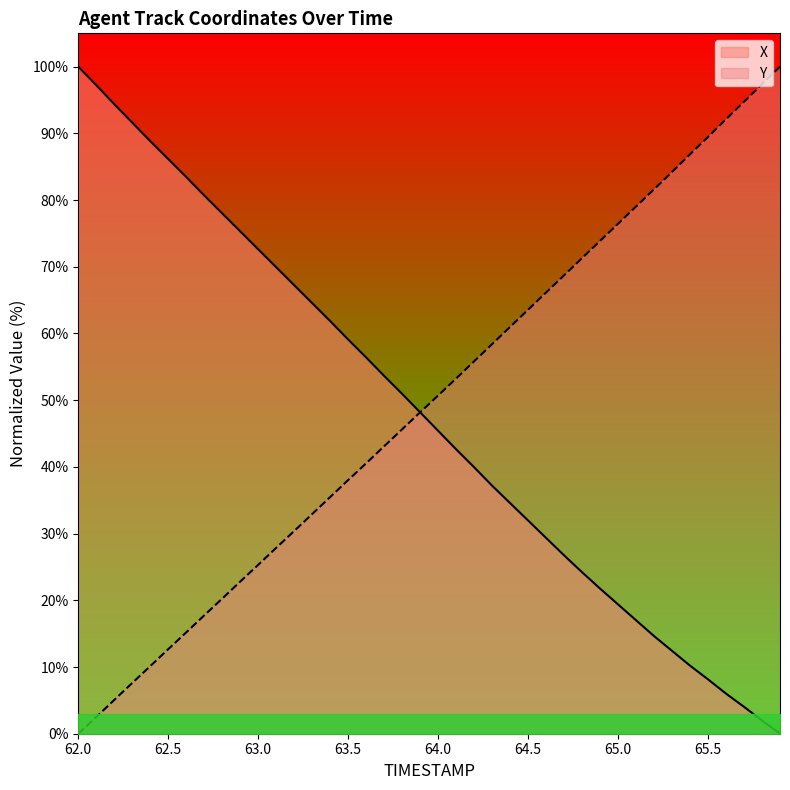

List the labels in order of Y value, smallest first.

62.0, 62.1, 62.2, 62.3, 62.4, 62.5, 62.6, 62.7, 62.8, 62.9, 63.0, 63.1, 63.2, 63.3, 63.4, 63.5, 63.6, 63.7, 63.8, 63.9, 64.0, 64.1, 64.2, 64.3, 64.4, 64.5, 64.6, 64.7, 64.8, 64.9, 65.0, 65.1, 65.2, 65.3, 65.4, 65.5, 65.6, 65.7, 65.8, 65.9